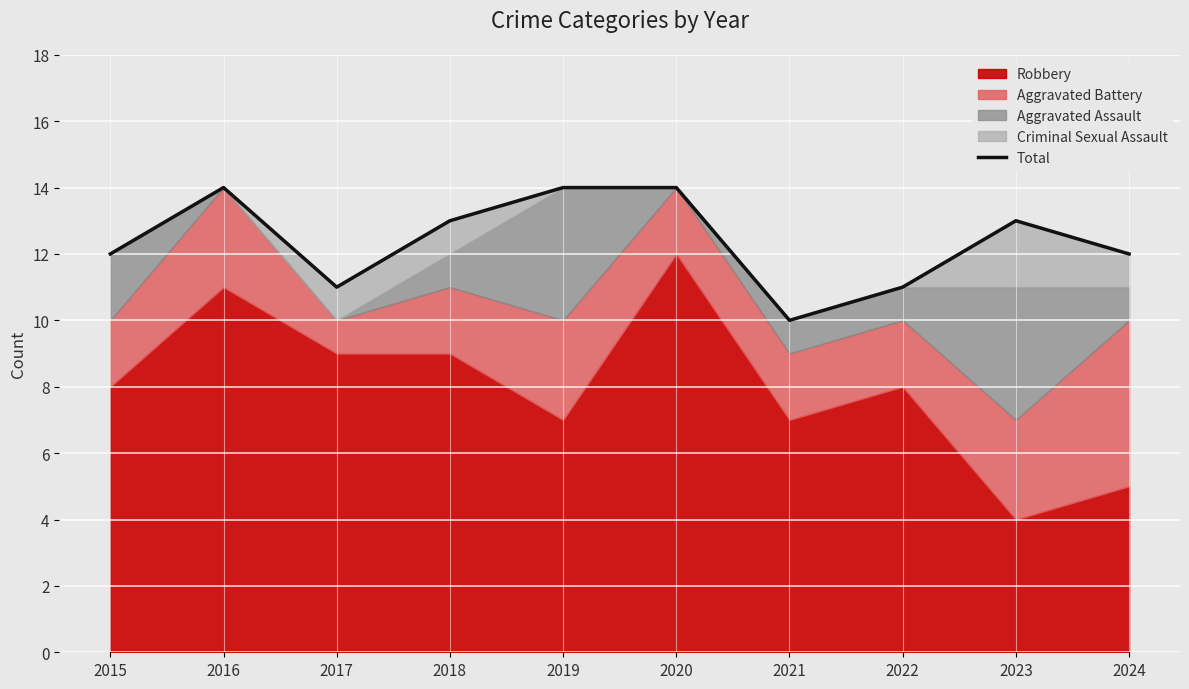

At which label is the value closest to 12?

2015